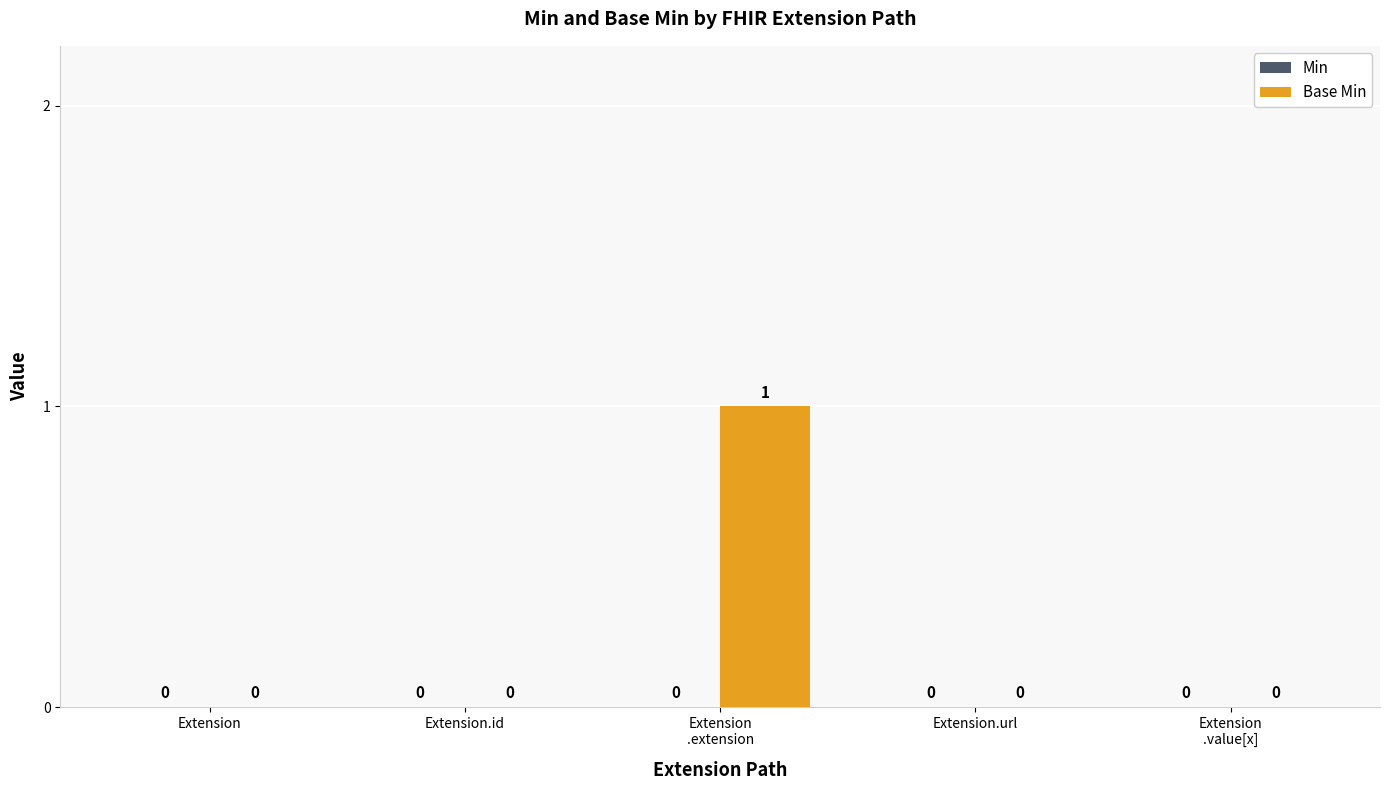

The chart shows a value of -1 at Extension.id. True or false?

False